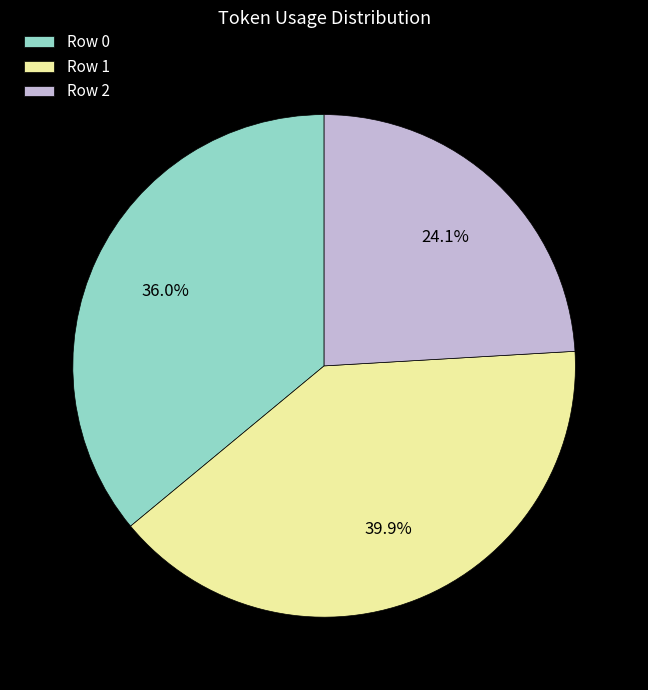

Is there a majority slice in this chart?

No